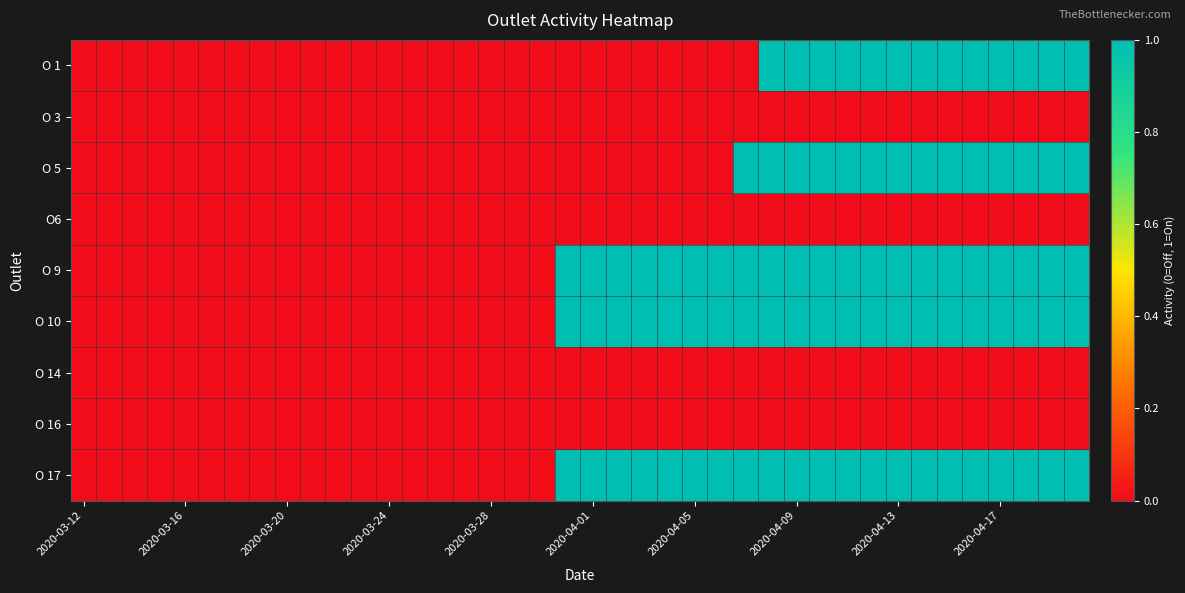

Rank the series by their maximum value, from highest to lowest.

O 1, O 5, O 9, O 10, O 17, O 3, O6, O 14, O 16